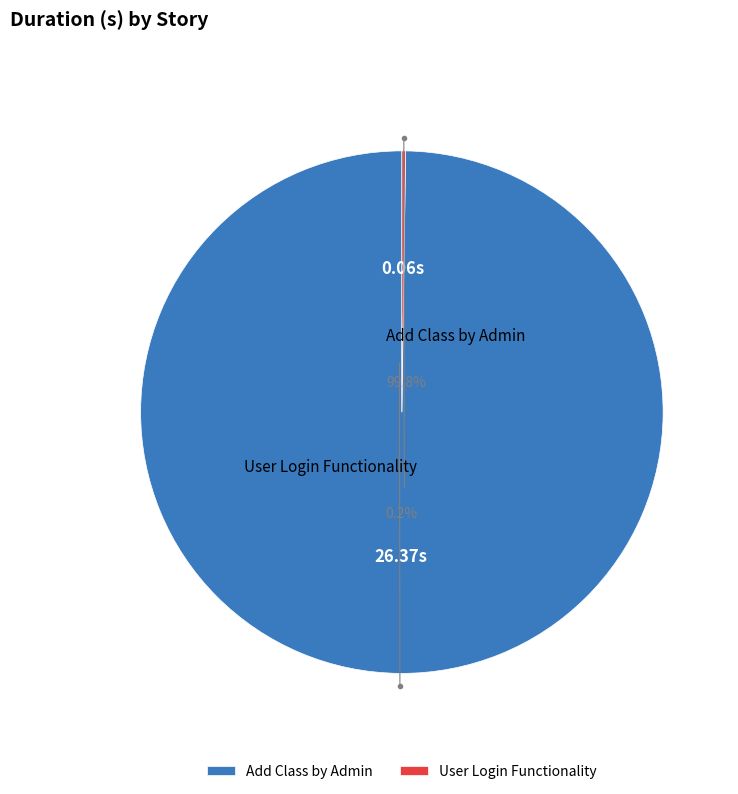

To the nearest percent, what portion does Add Class by Admin represent?

100%